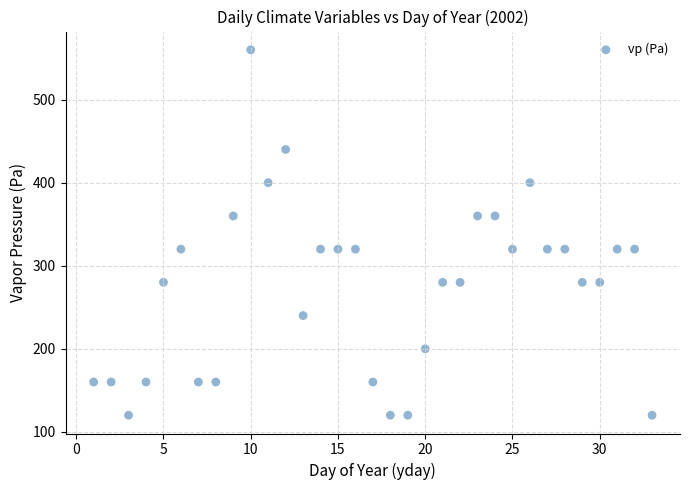

What is the range of Y values (max minus min)?

440